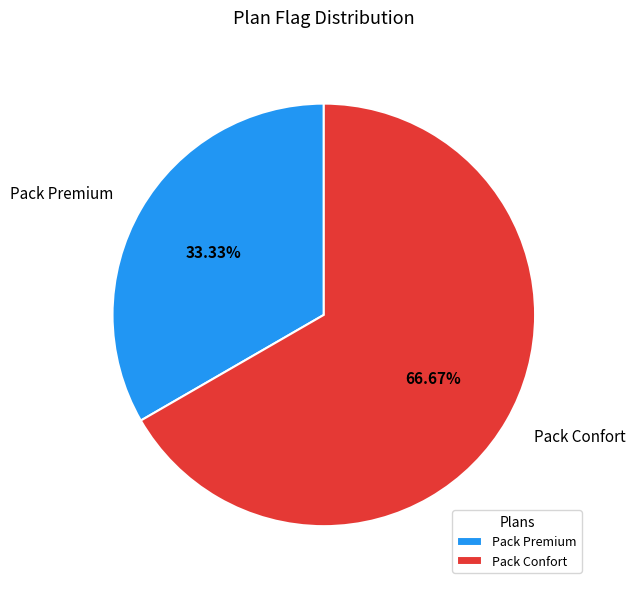

Is there any slice that represents more than half of the pie?

Yes